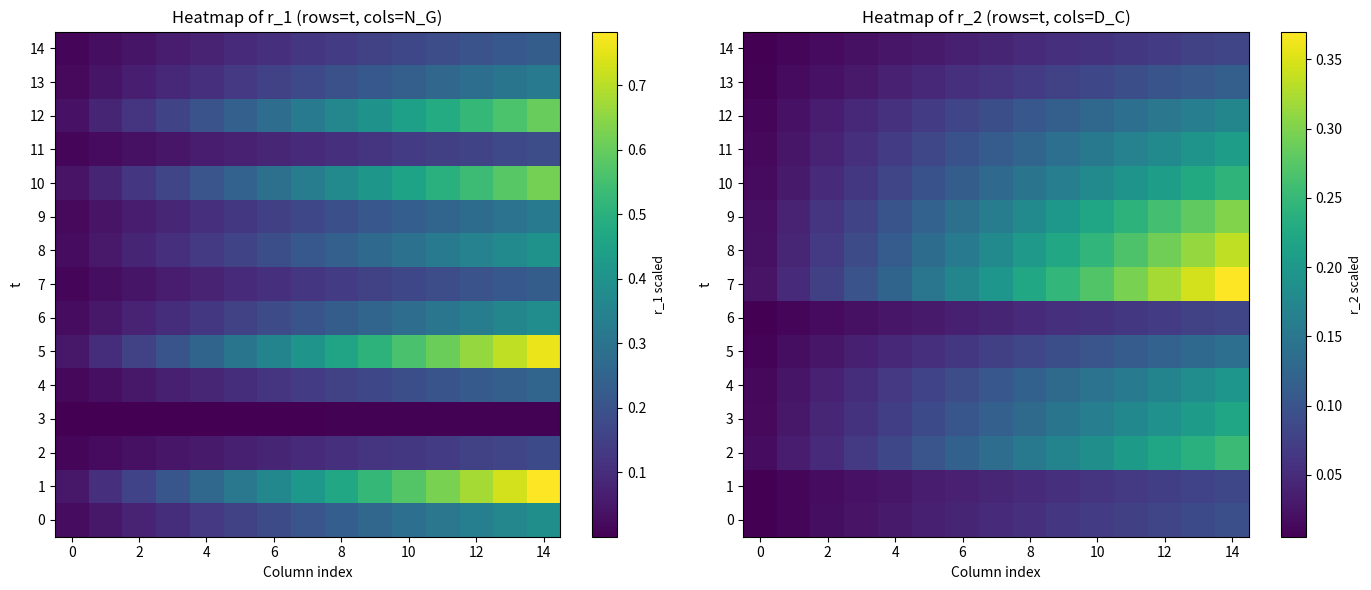

What value does the 4 series have at 10?

0.1